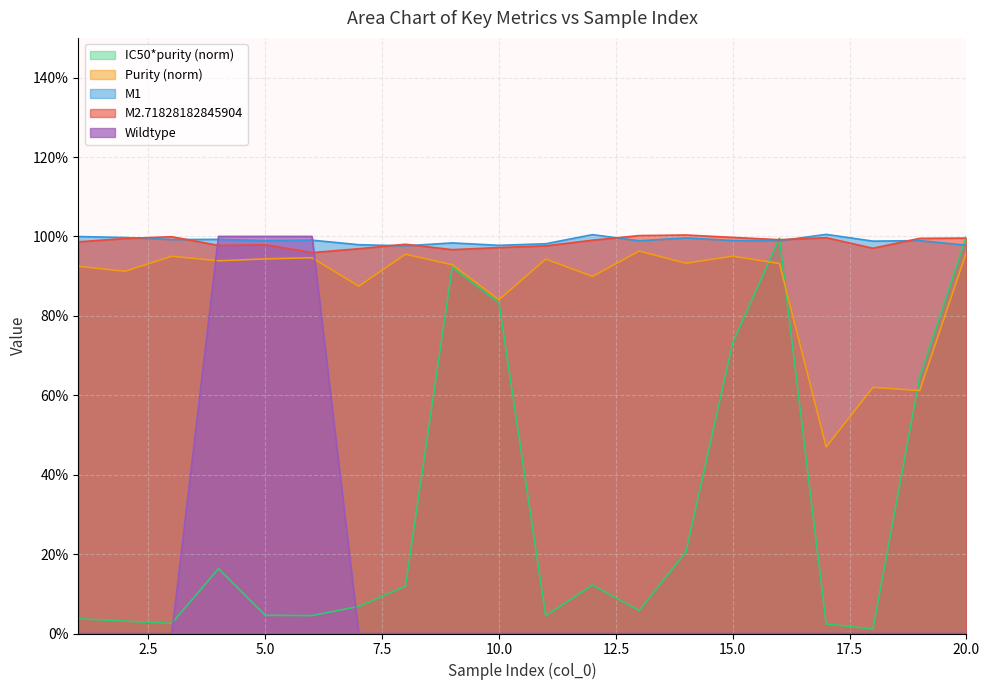

How many lines are shown in the chart?

5